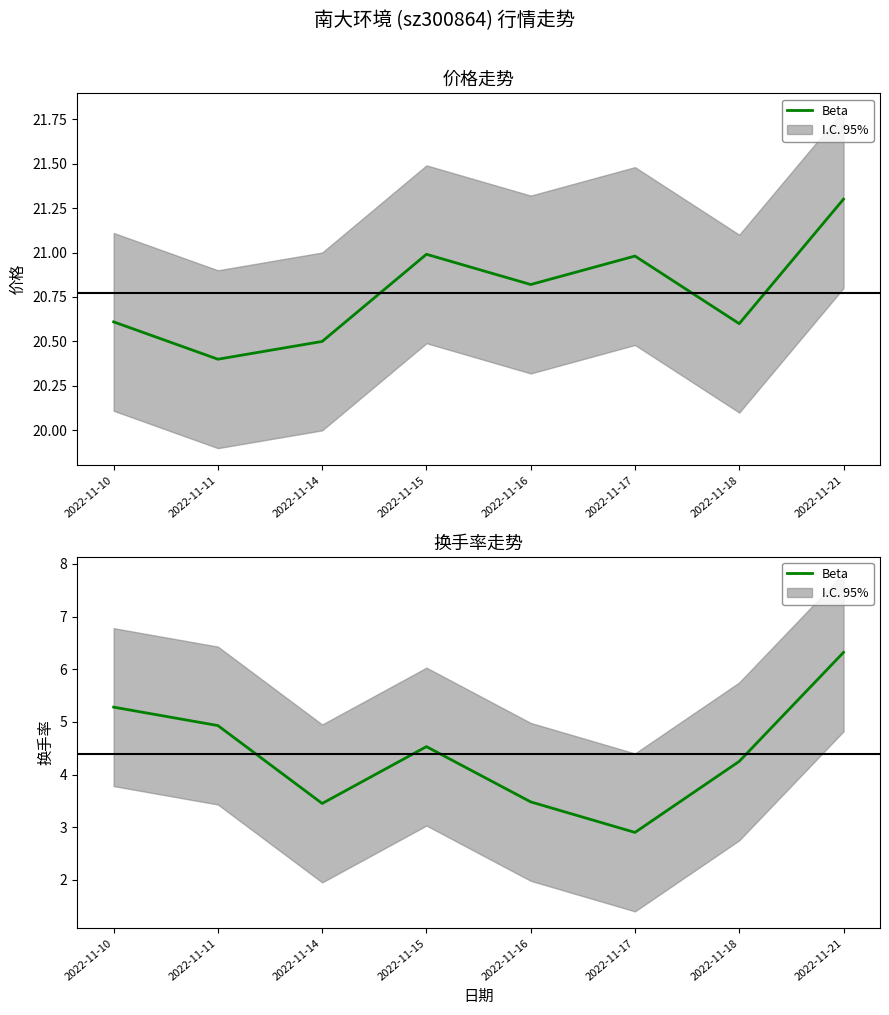

What is the minimum value shown in the chart?

2.9